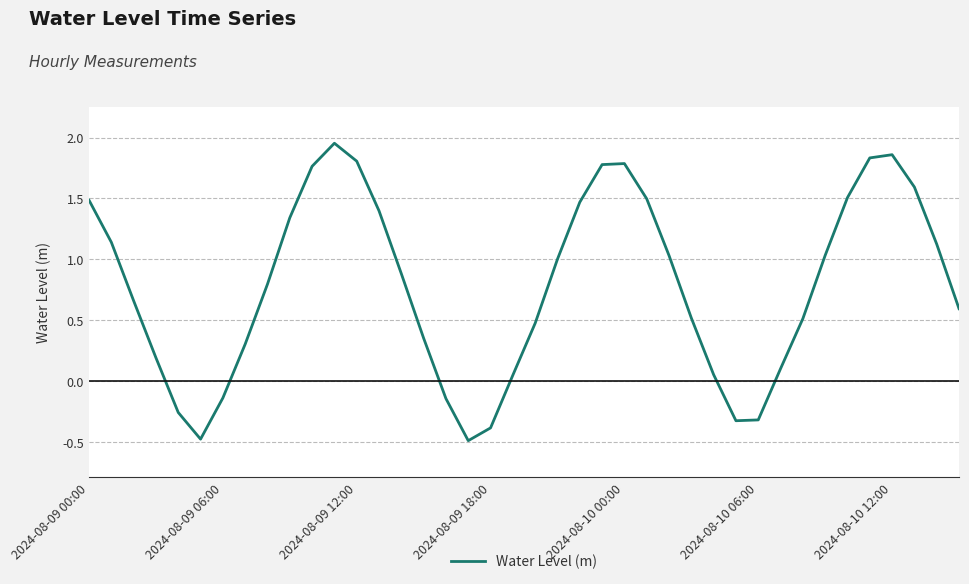

What is the smallest value displayed?

-0.5